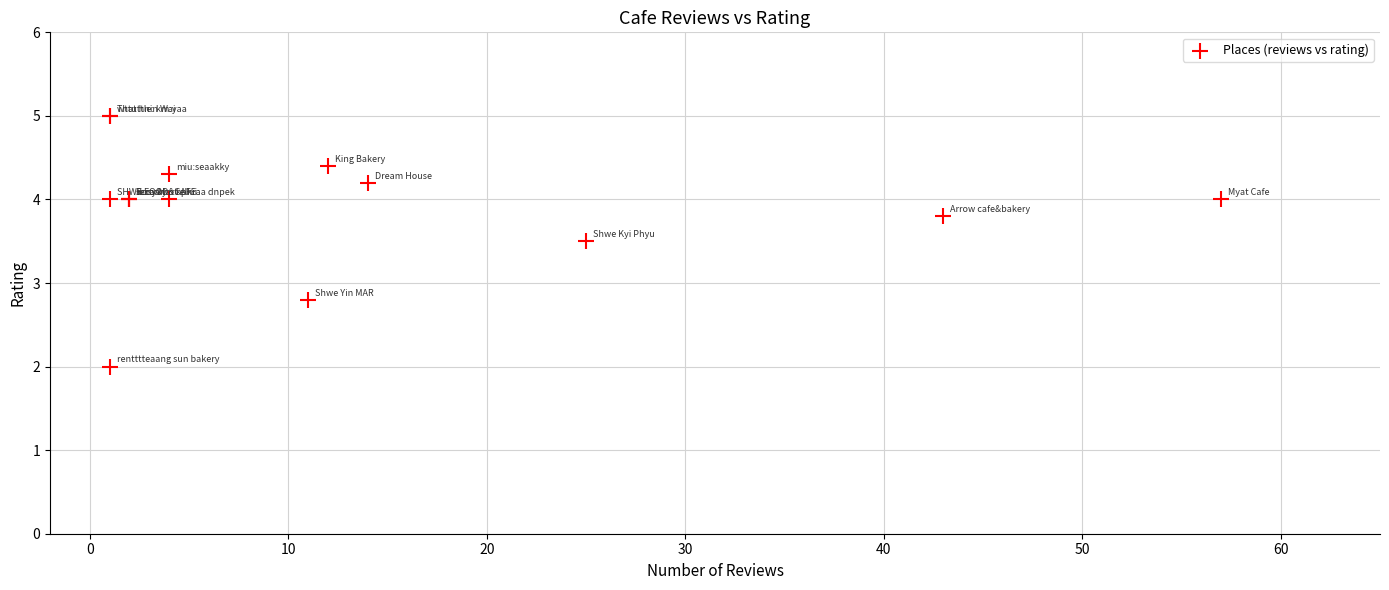

What Y value in the scatter plot is closest to 3?

2.8